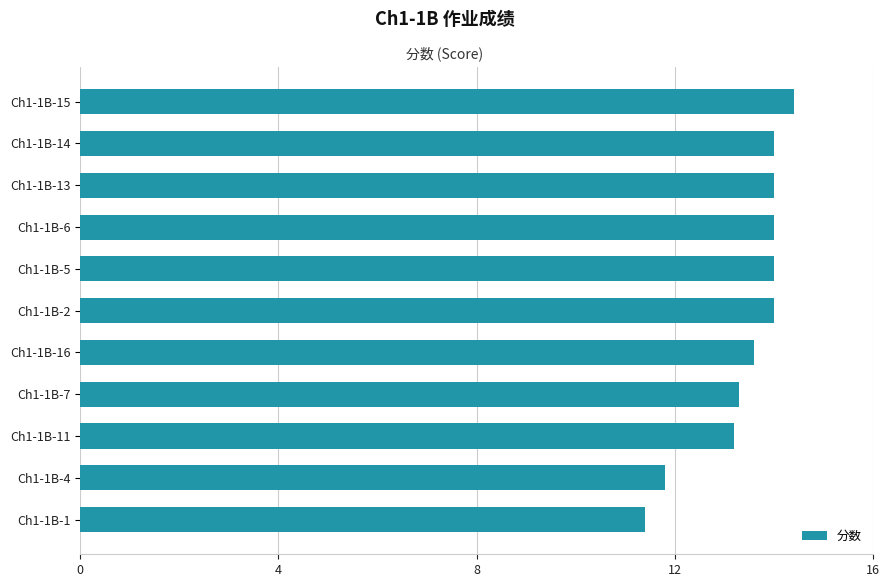

Between Ch1-1B-7 and Ch1-1B-2, which is larger?

Ch1-1B-2